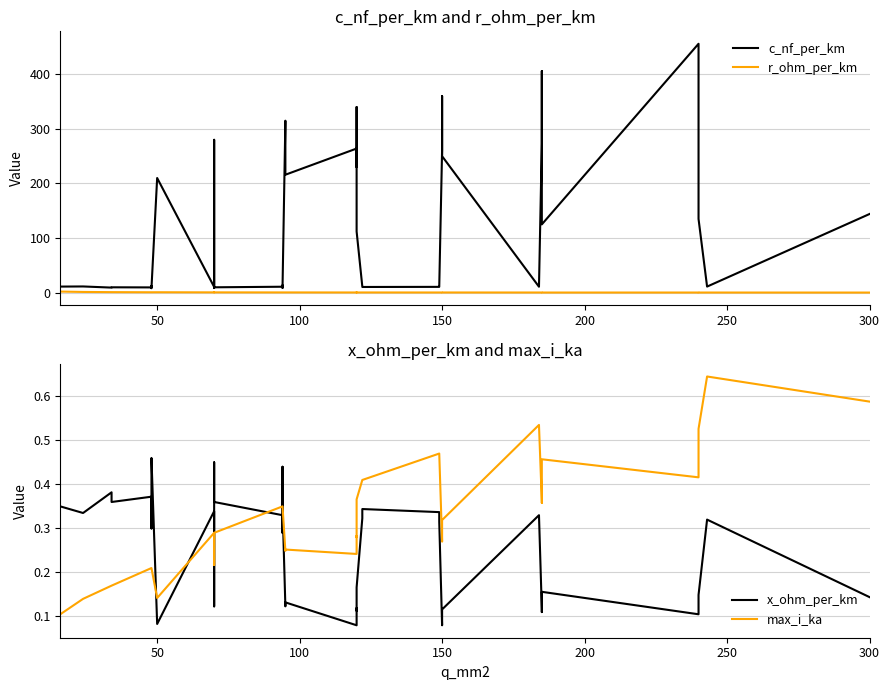

Rank the series by their maximum value, from lowest to highest.

x_ohm_per_km, max_i_ka, r_ohm_per_km, c_nf_per_km